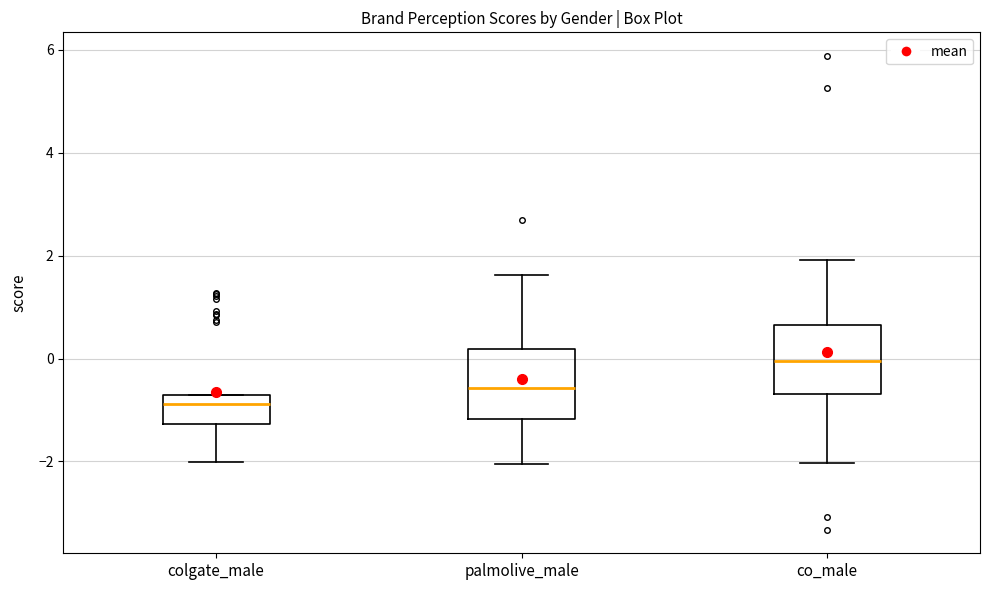

Where is the lower edge of the box for colgate_male on the y-axis? The values are not printed on the chart, so give them approximately, as read against the axis.

-1.2